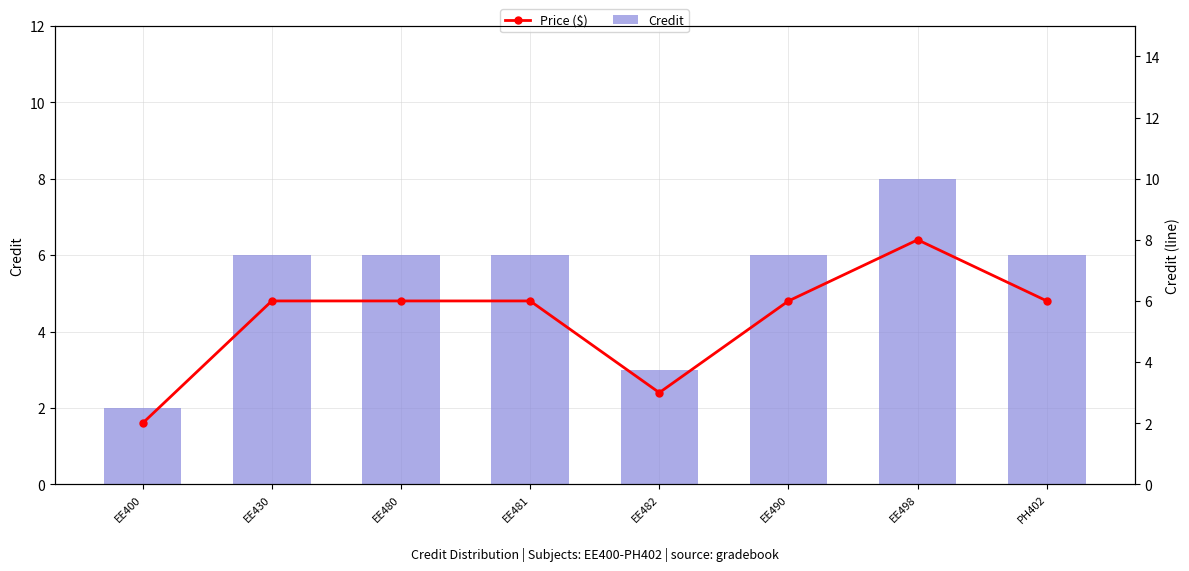

What is the label of the 4th bar from the left?

EE481